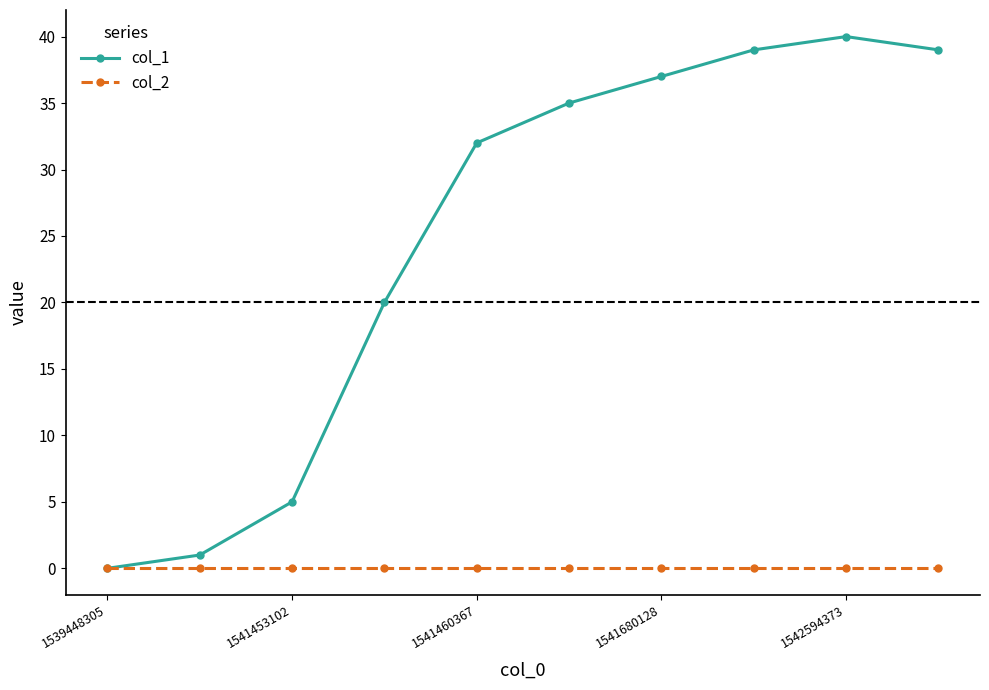

Rank the series by their maximum value, from lowest to highest.

col_2, col_1